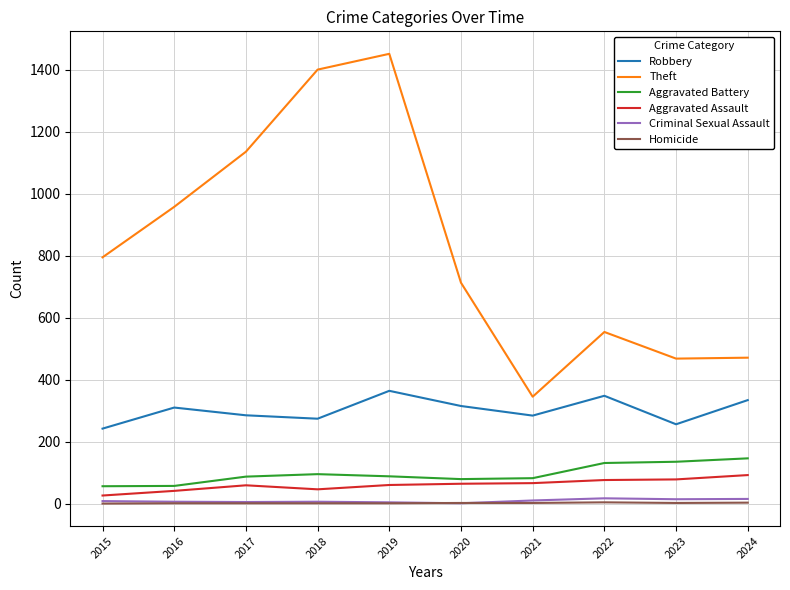

Which series has the widest spread of values?

Theft